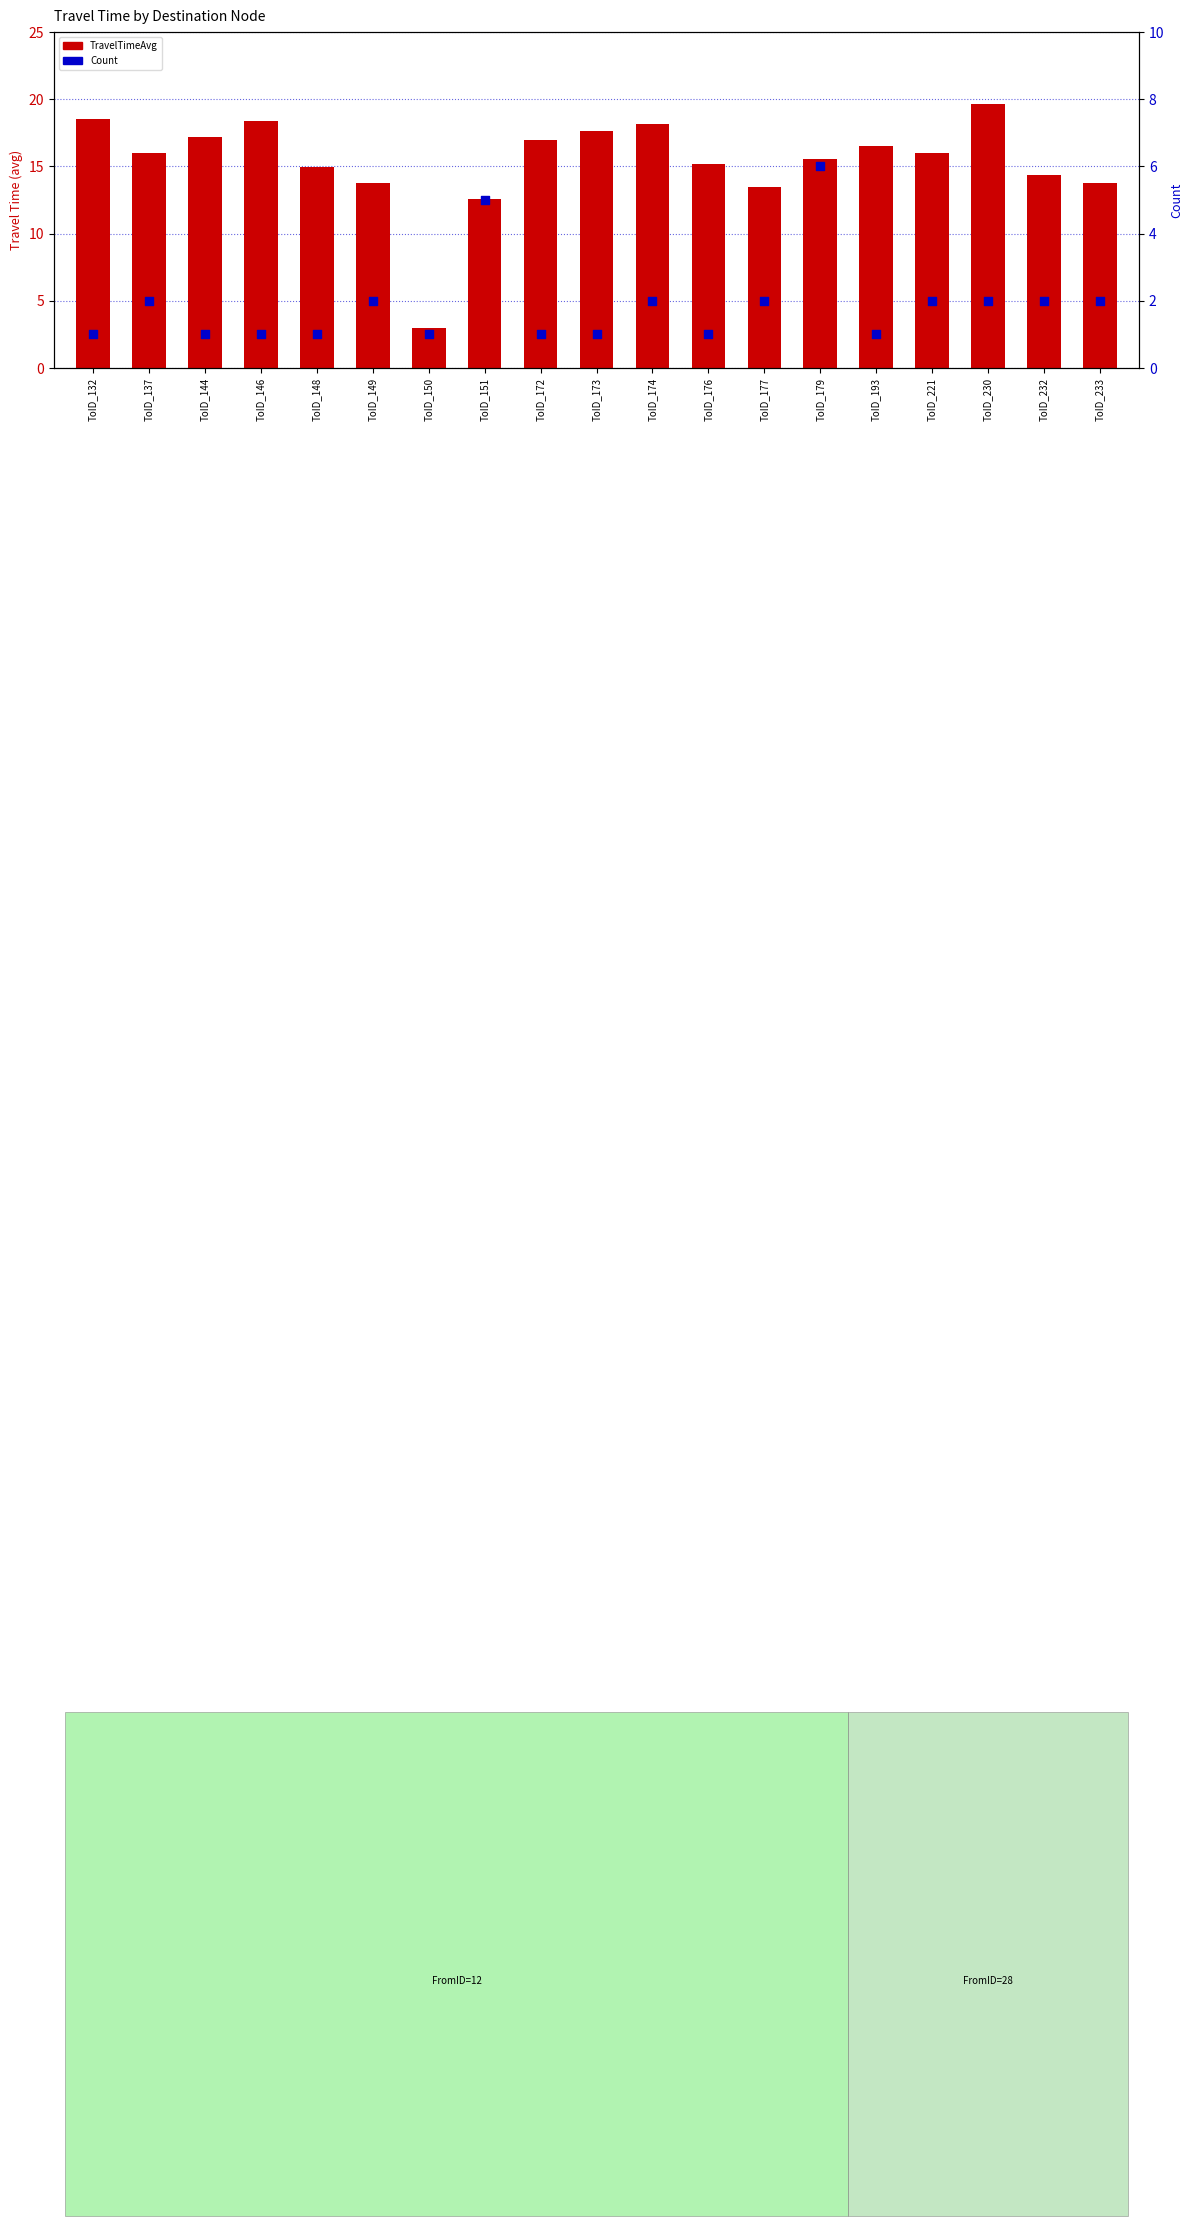

What are all the series names shown in the legend?

TravelTimeAvg, Count